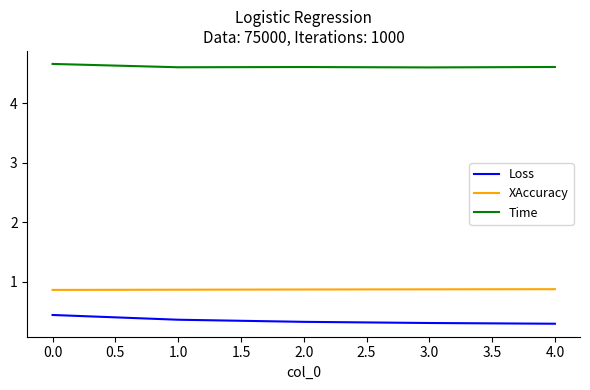

True or false: XAccuracy has more than 2 points higher than both neighbors.

False